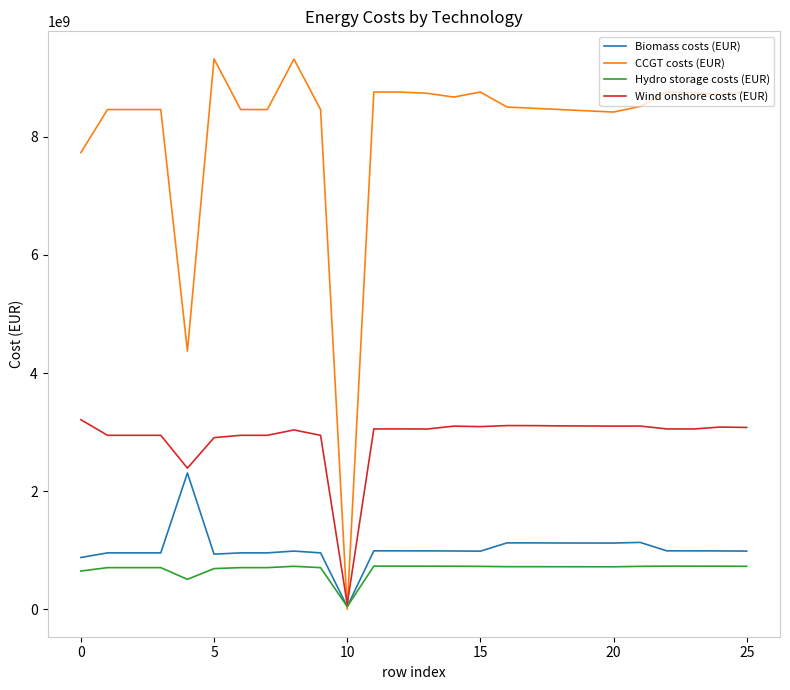

What is the maximum value for Biomass costs (EUR)?

2307738001.4